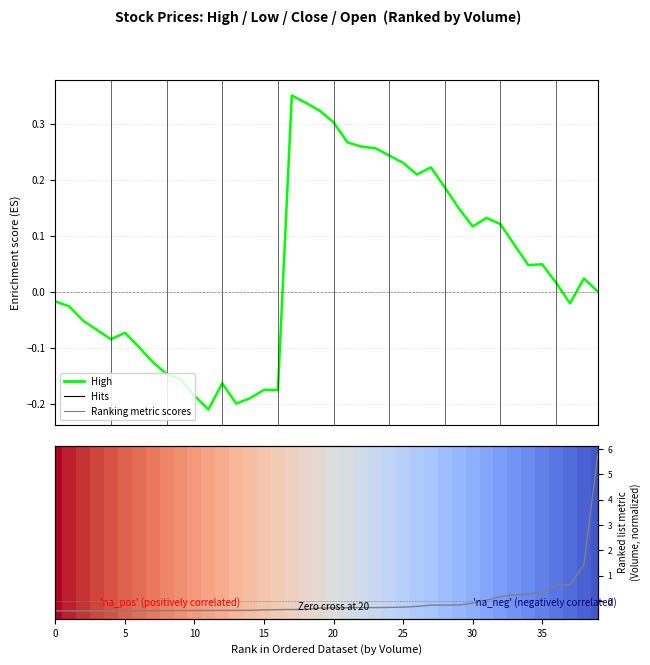

True or false: Ranking metric scores has a value of 1.4 at 38.

True